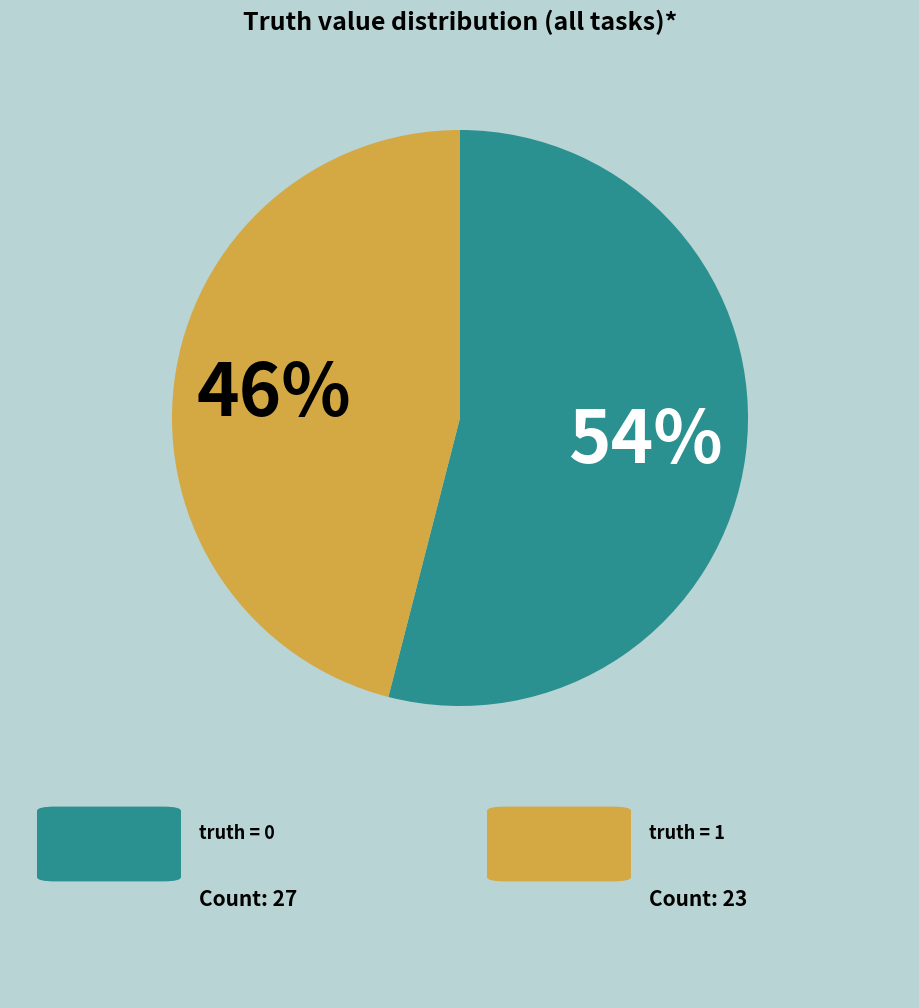

To the nearest percent, what is the average slice percentage?

50%